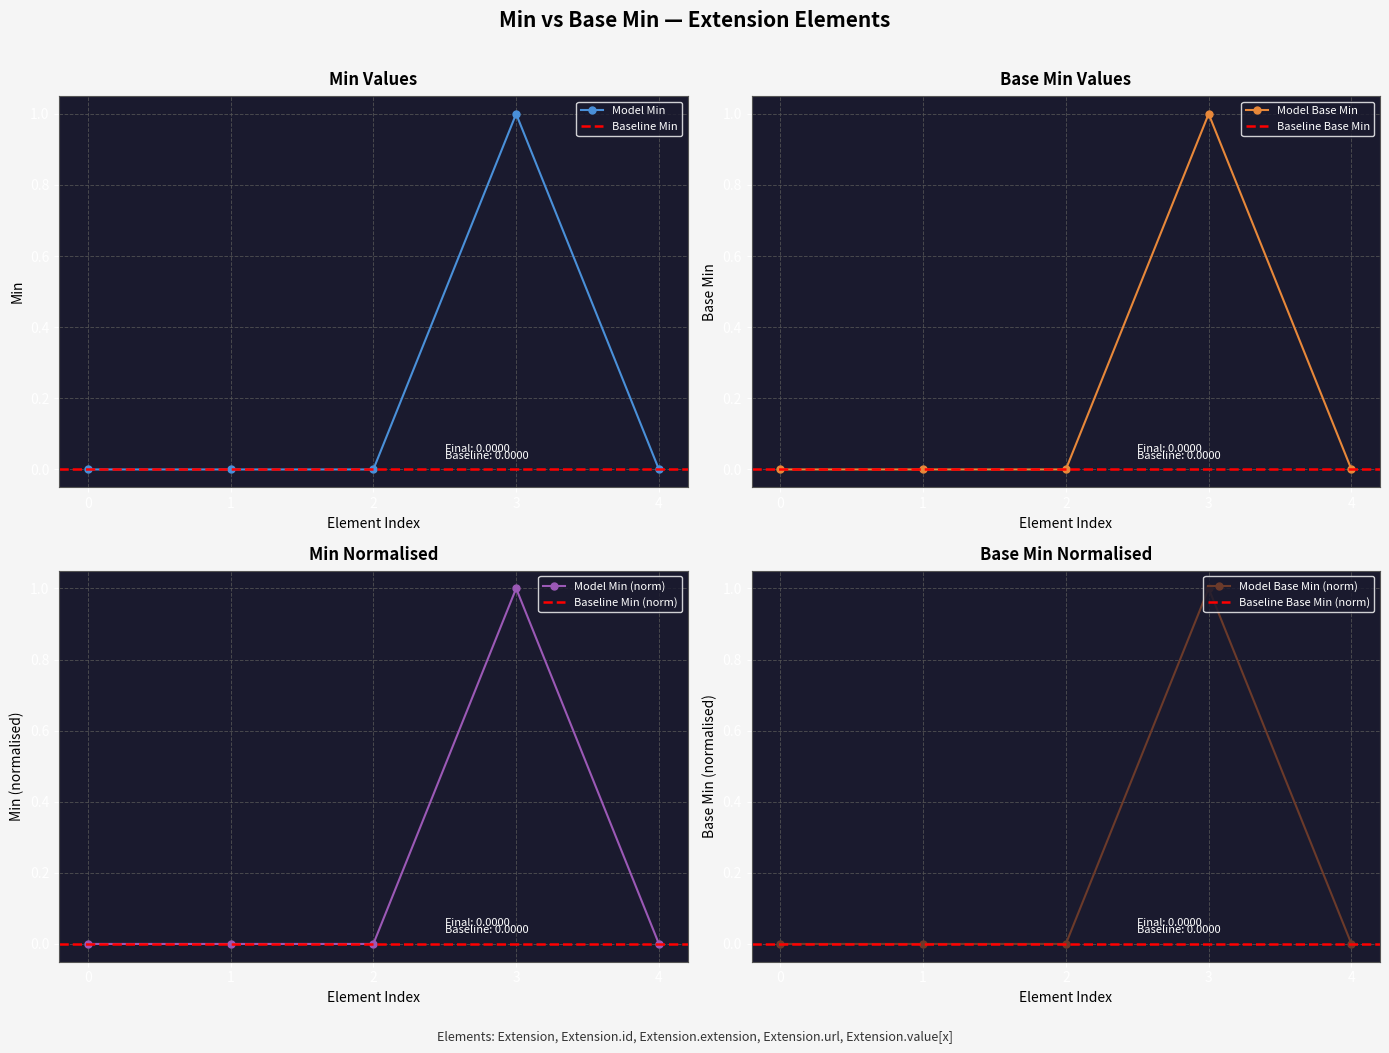

Is this an area chart (filled region under the line)?

No